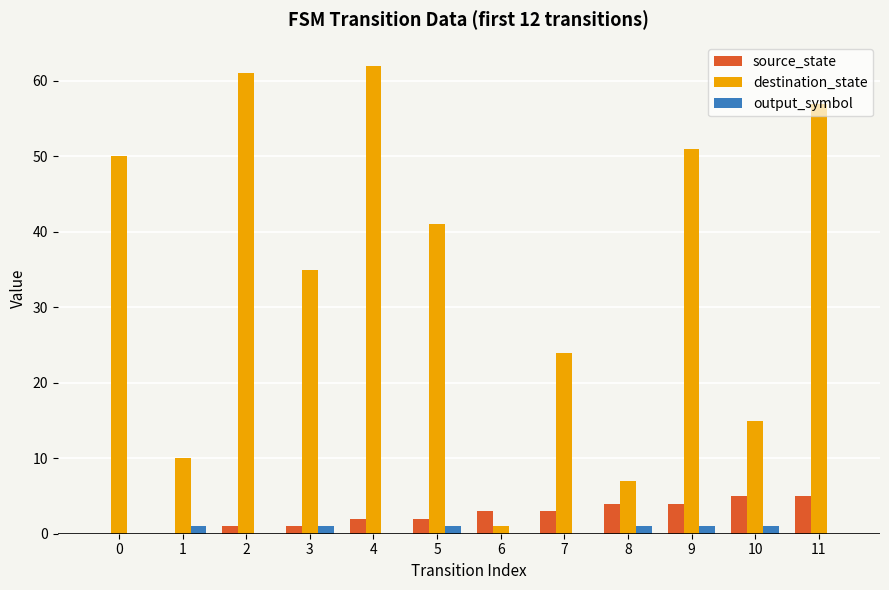

Is the value of destination_state at 2 greater than the value of source_state at 11?

Yes